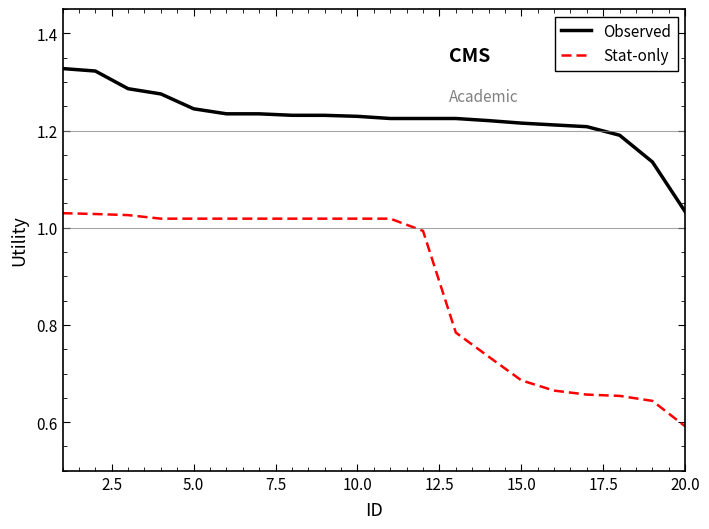

Which series has the largest total across all categories?

Observed